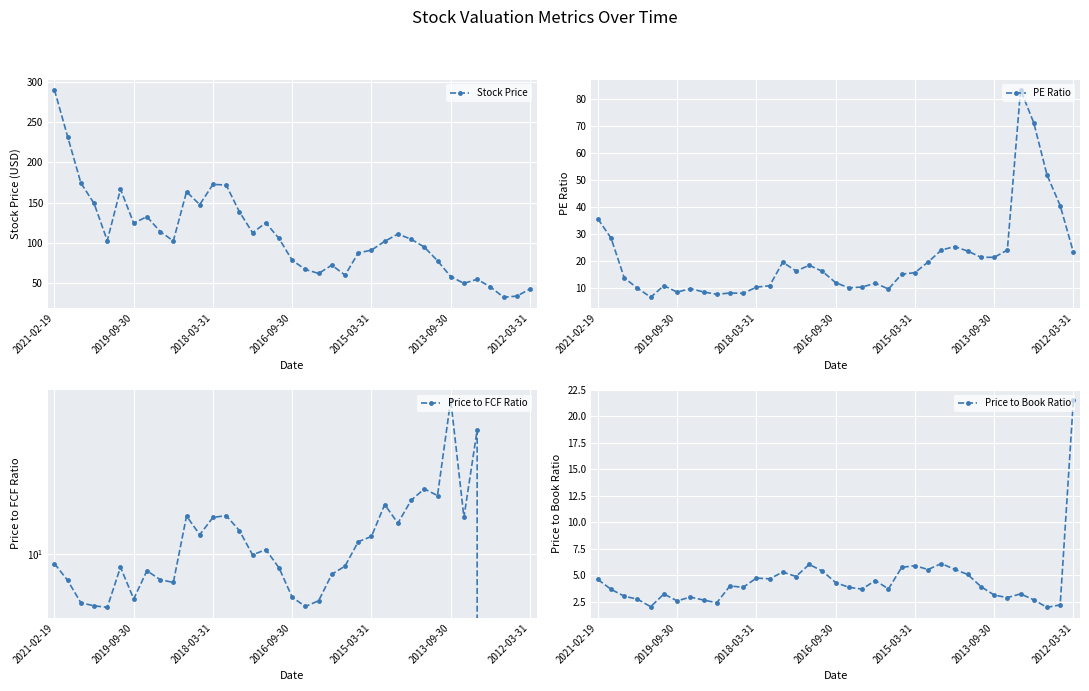

Which series has the largest range (max minus min)?

Stock Price